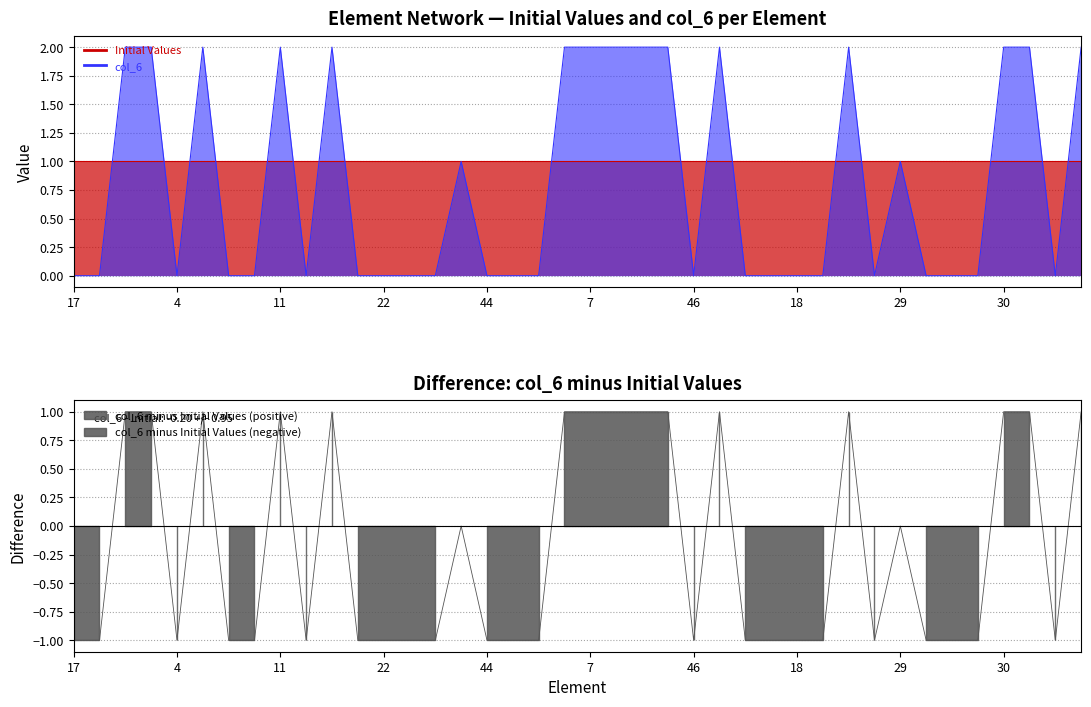

True or false: the data shows 1 at 44.

False